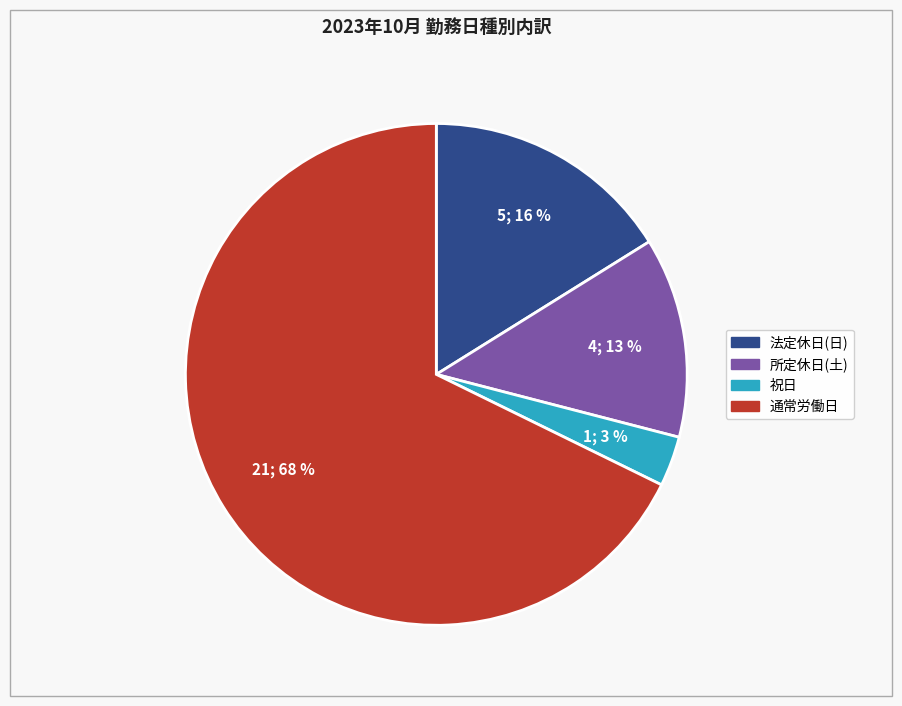

How many slices are in this pie chart?

4